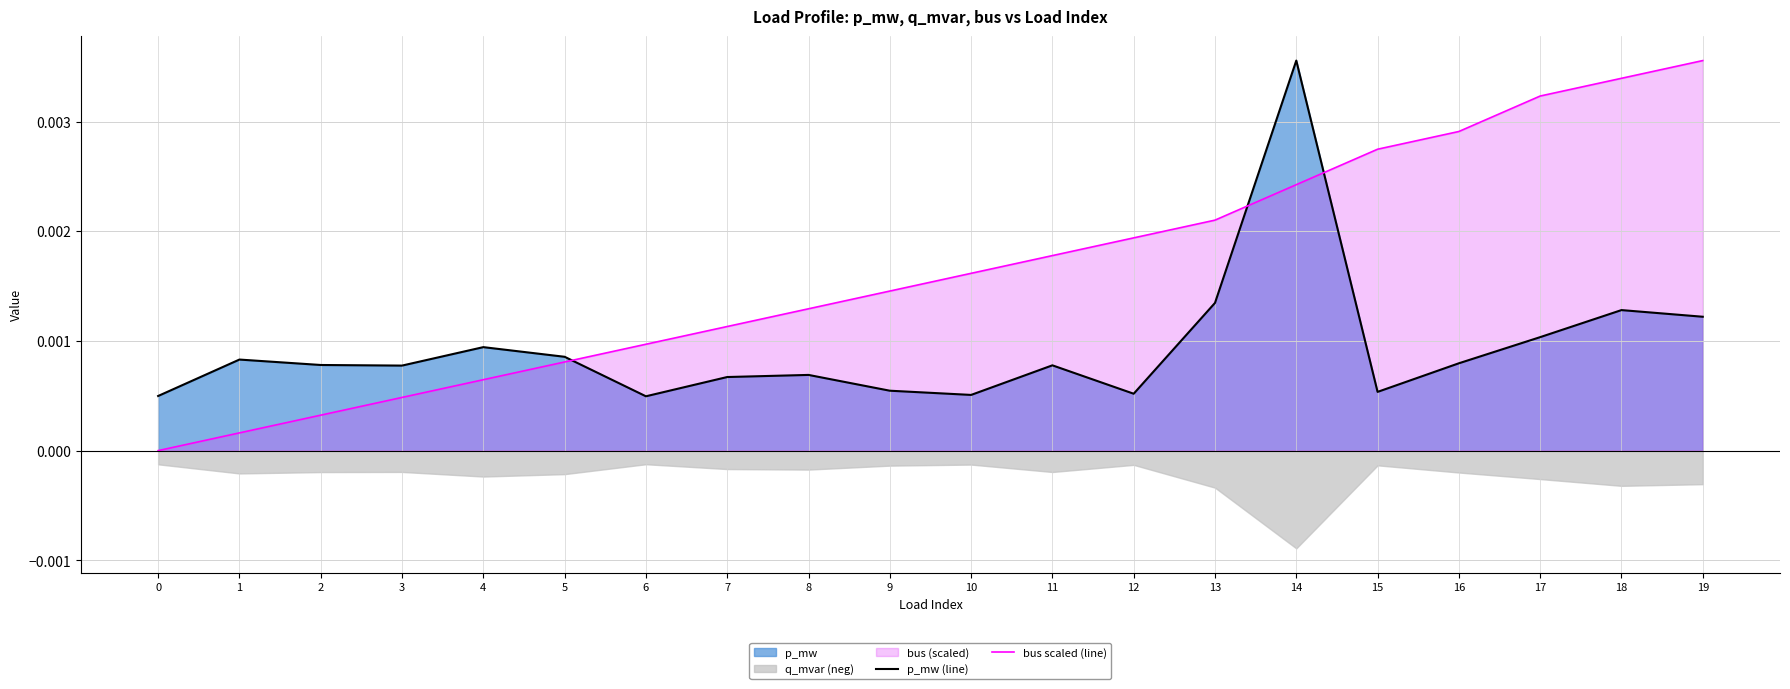

After their last crossing, which series has the higher values: p_mw (line) or bus scaled (line)?

bus scaled (line)